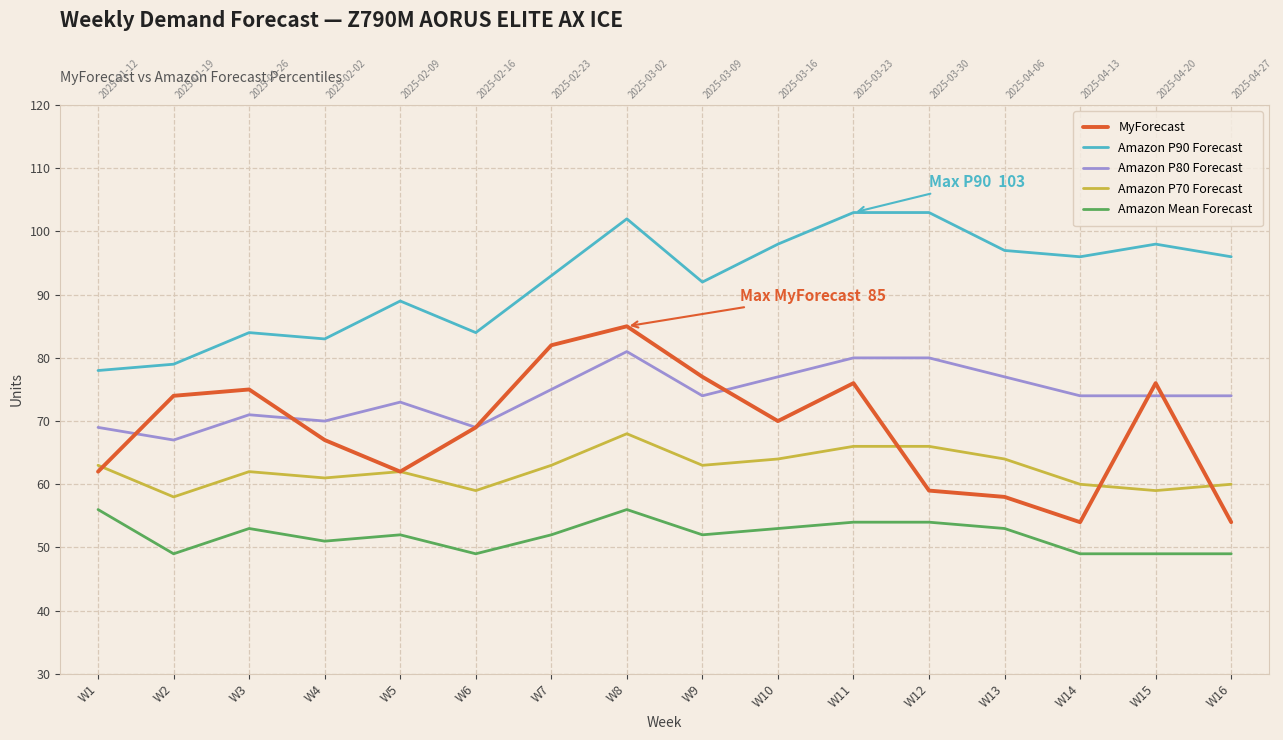

How many interior local peaks does the Amazon P90 Forecast series have?

4